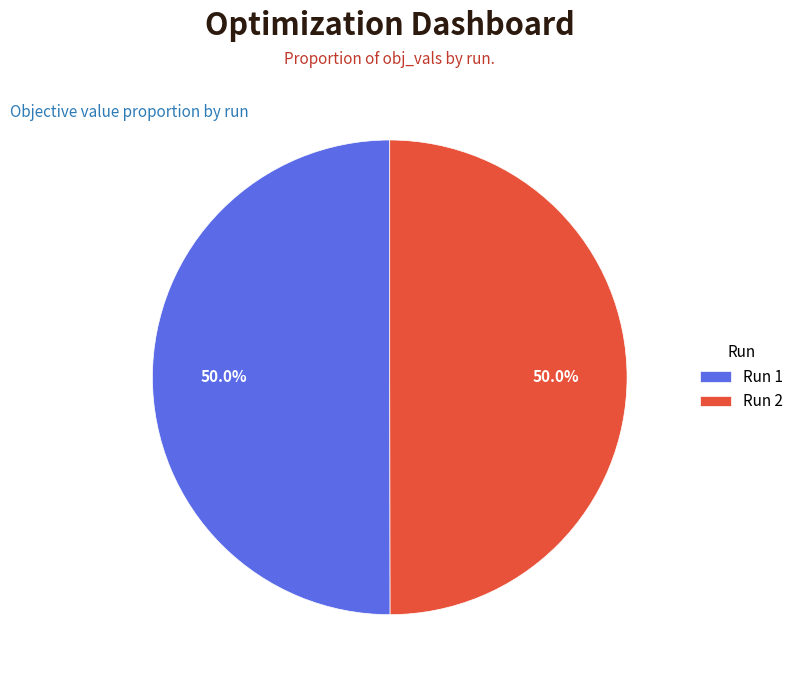

Combined, what portion of the pie is Run 2 and Run 1?

100.0%